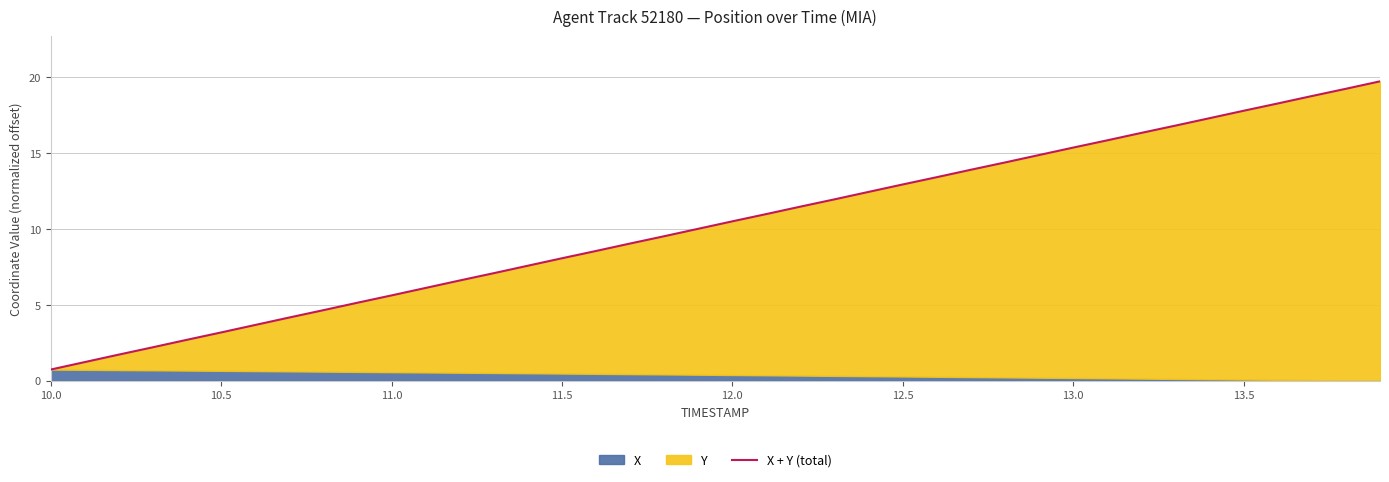

Does the chart have visible grid lines?

Yes